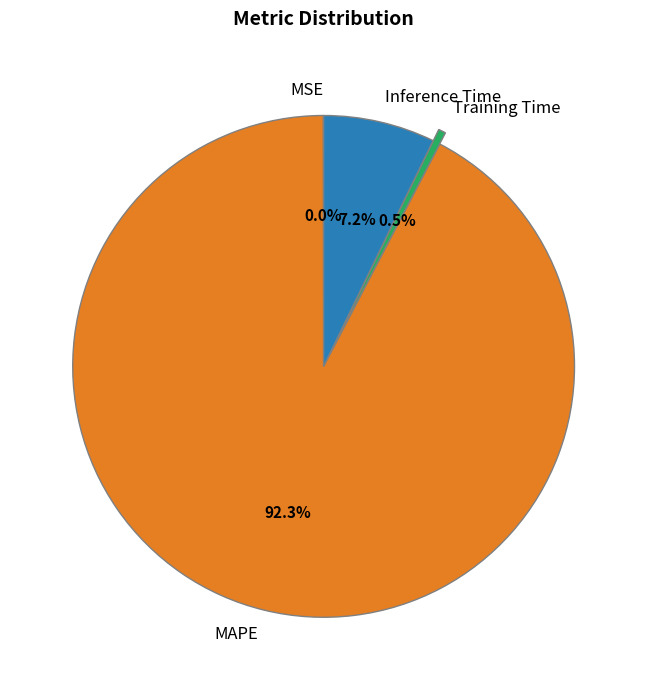

What is the majority slice?

MAPE